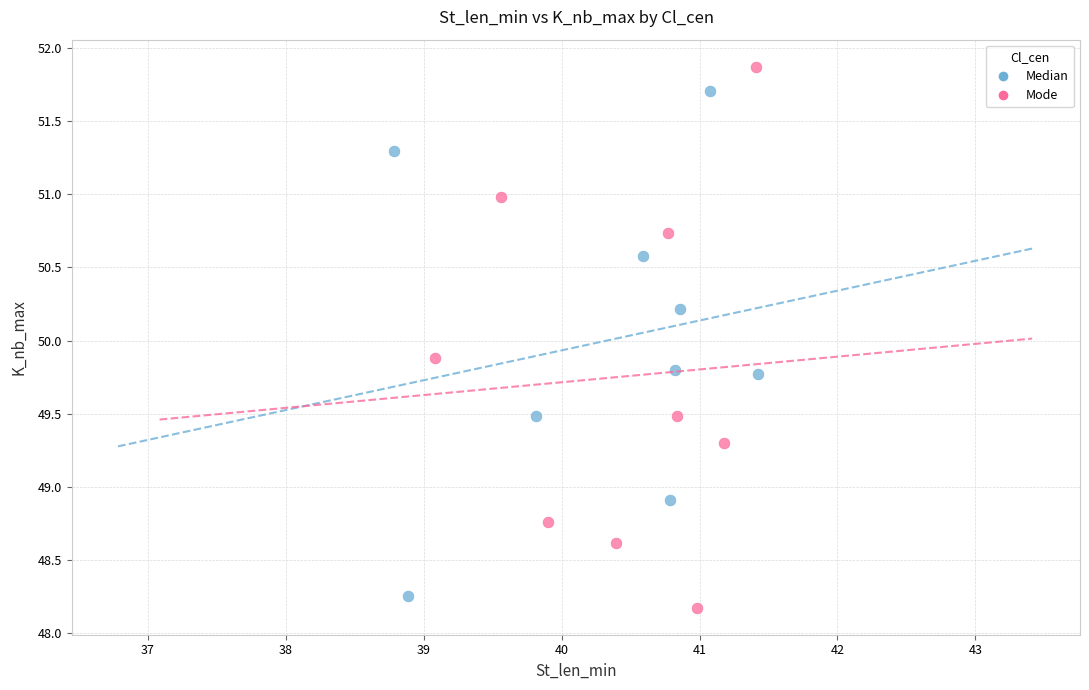

Which series reaches the maximum Y coordinate?

Mode